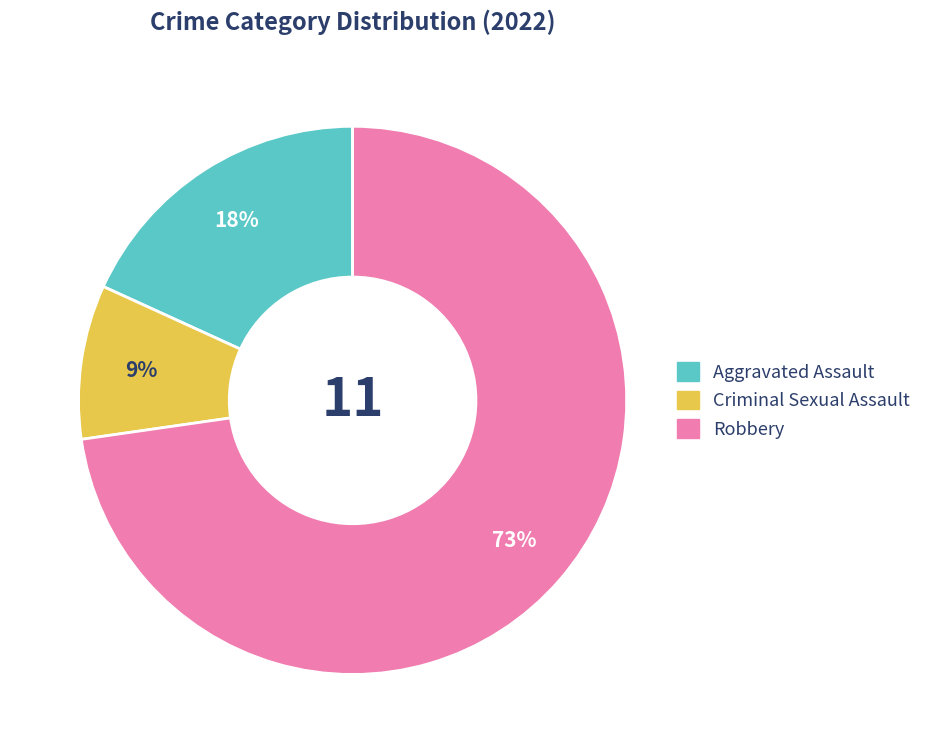

To the nearest percent, what is the average slice percentage?

33%